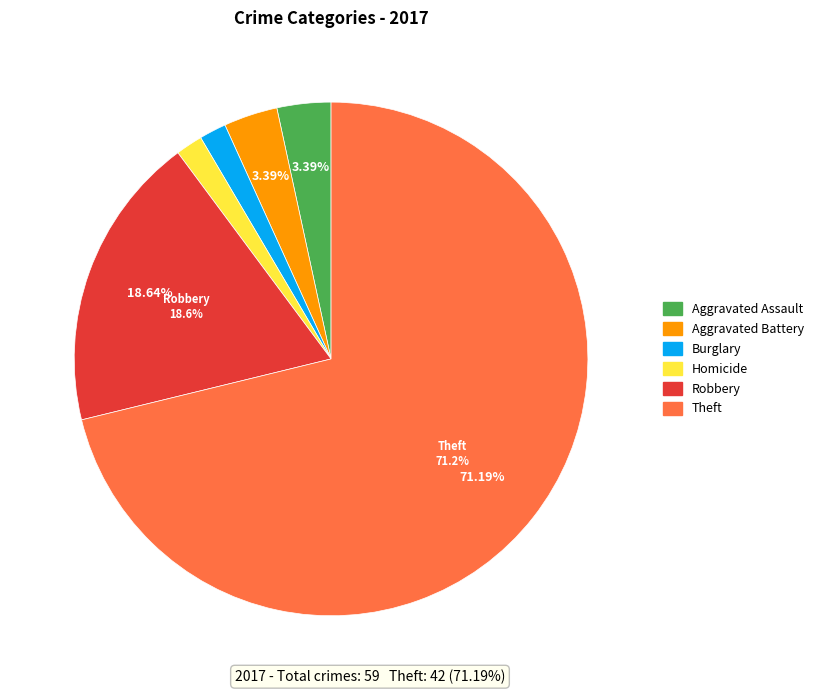

Is there any slice that represents more than half of the pie?

Yes